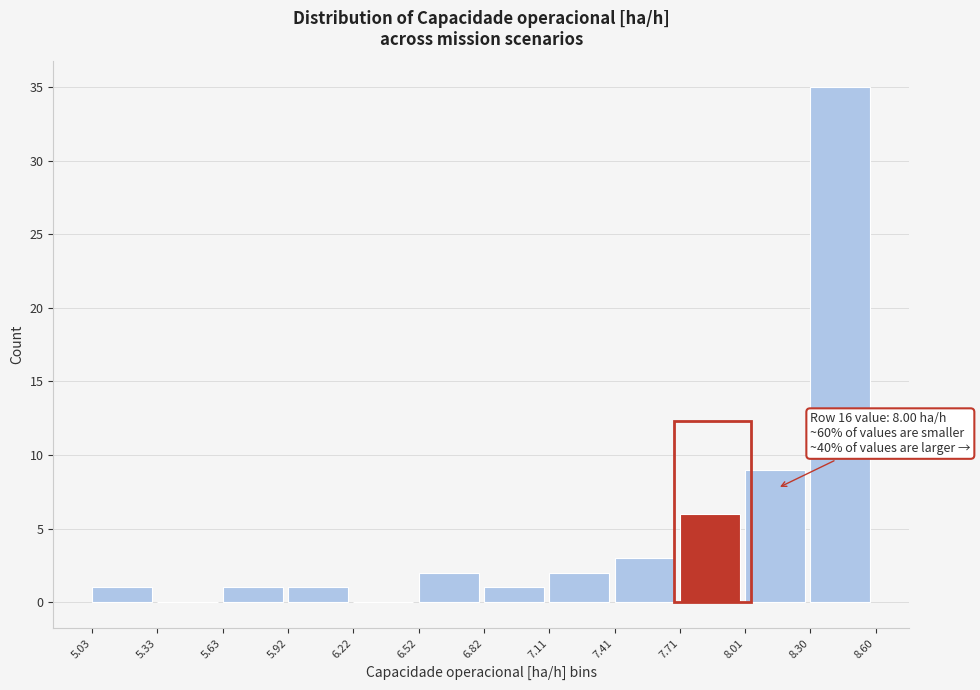

Which range on the x-axis has the tallest bar?

8.30 to 8.60